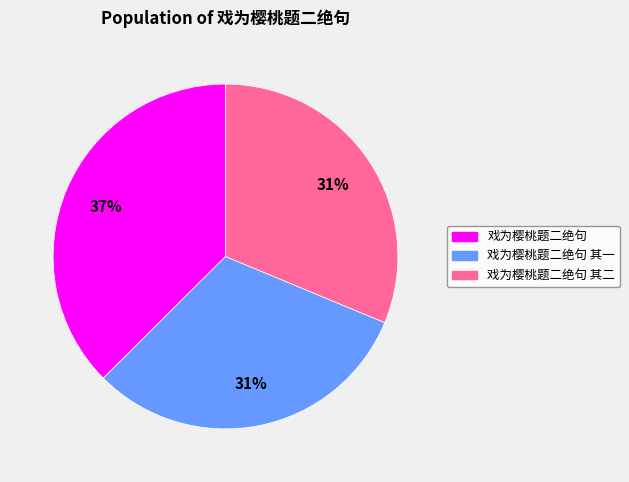

What percentage is the 戏为樱桃题二绝句 其一 slice, to the nearest percent?

31%